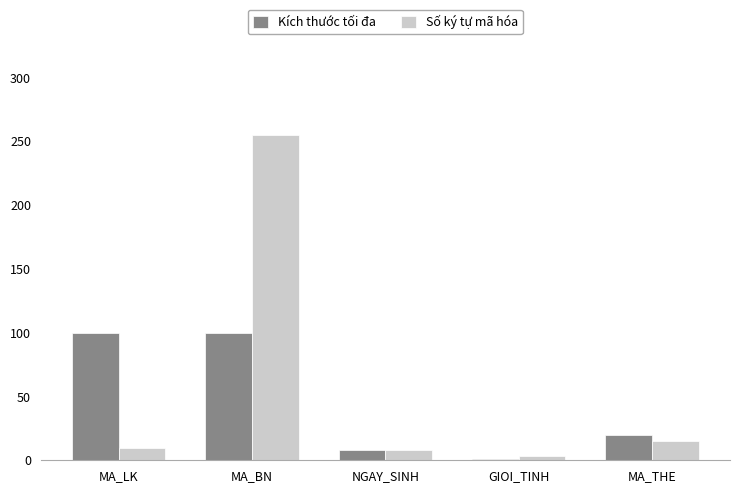

What is the sum of all Số ký tự mã hóa values?

291